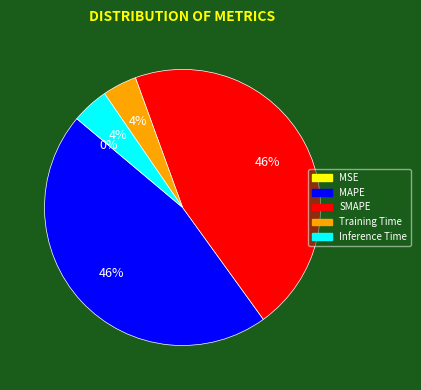

Is there a majority slice in this chart?

No